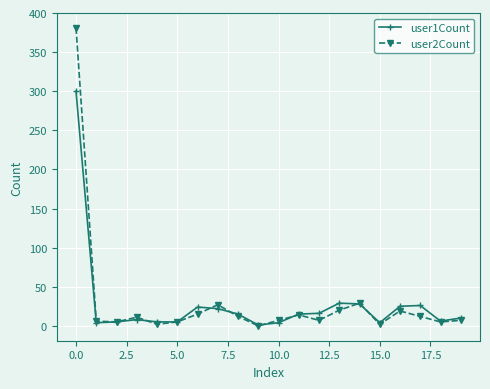

How many series are shown in this chart?

2